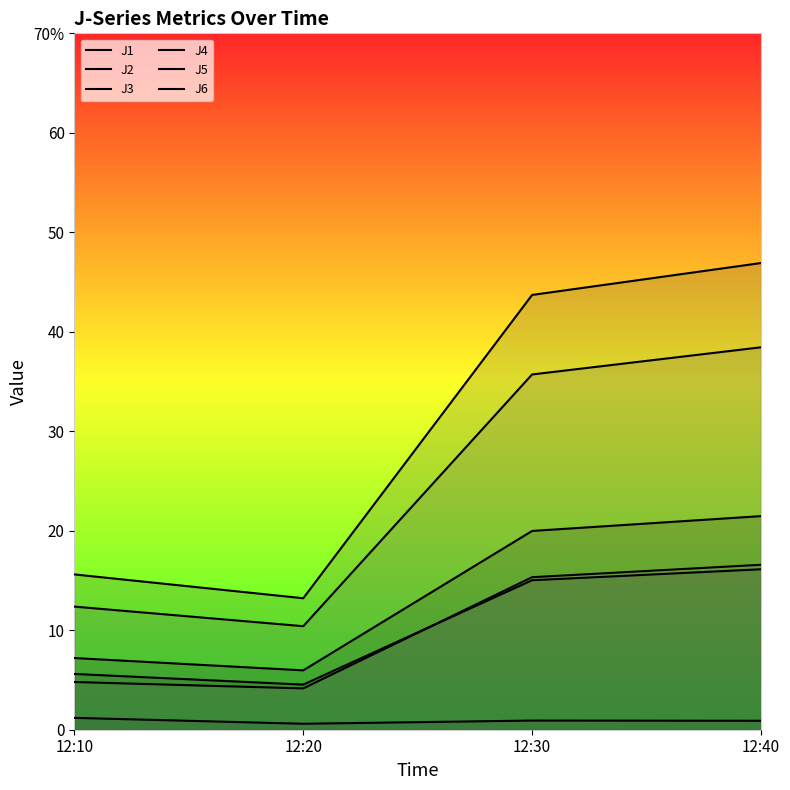

Read the J4 value at 12:40.

46.9